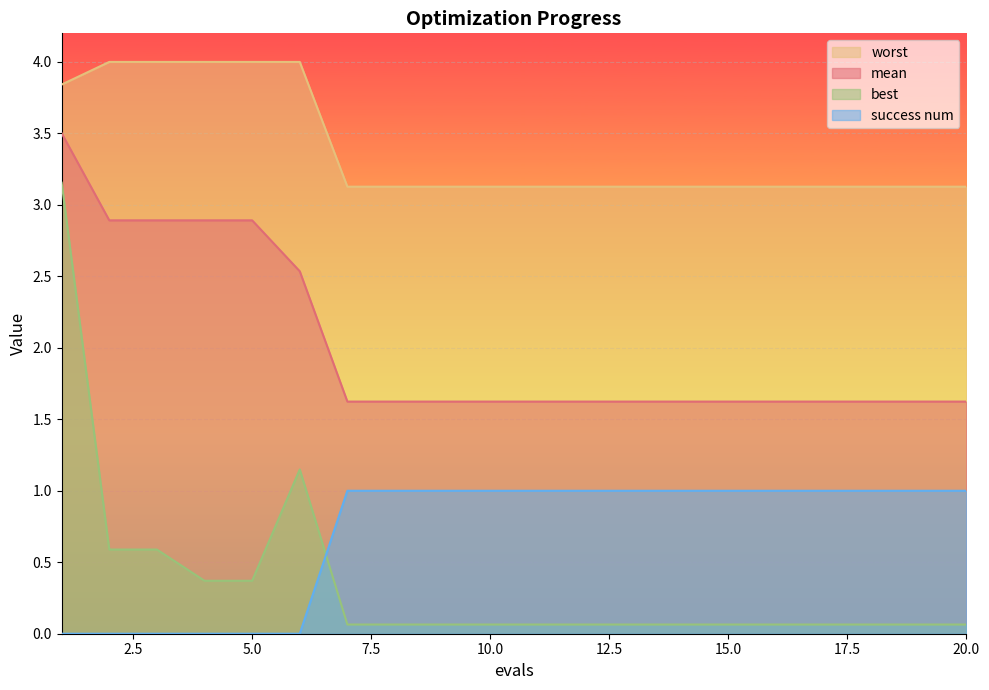

The value of success num at 11 is 1.0. True or false?

True